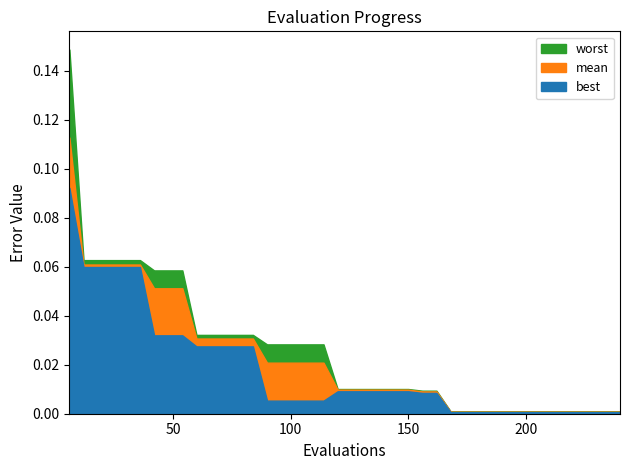

List the labels in order of worst value, smallest first.

27, 28, 29, 30, 31, 32, 33, 34, 35, 36, 37, 38, 39, 25, 26, 19, 20, 21, 22, 23, 24, 14, 15, 16, 17, 18, 9, 10, 11, 12, 13, 6, 7, 8, 1, 2, 3, 4, 5, 0